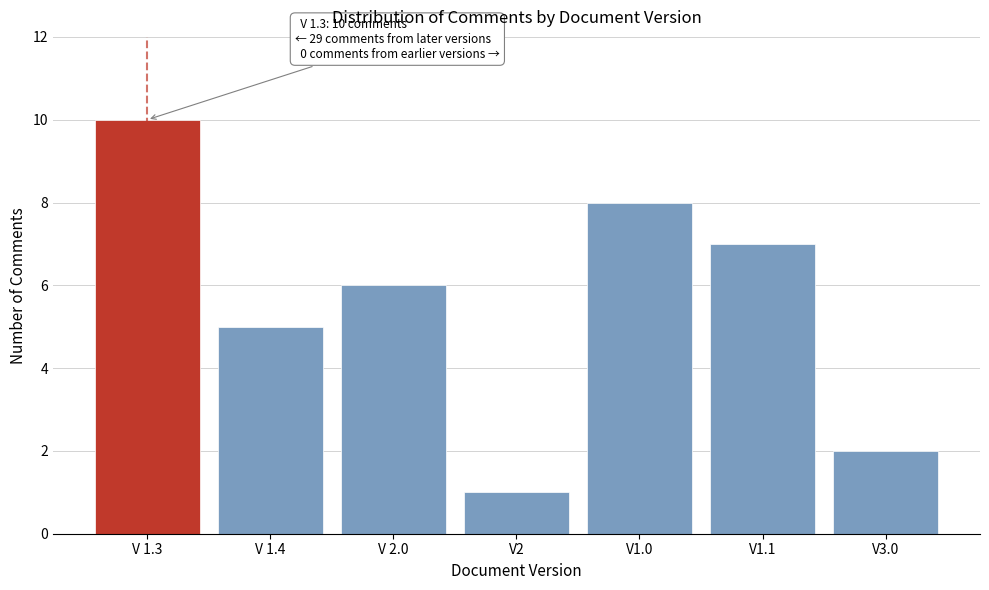

Reading left to right, extract all data points from this chart.

V 1.3=10	V 1.4=5	V 2.0=6	V2=1	V1.0=8	V1.1=7	V3.0=2